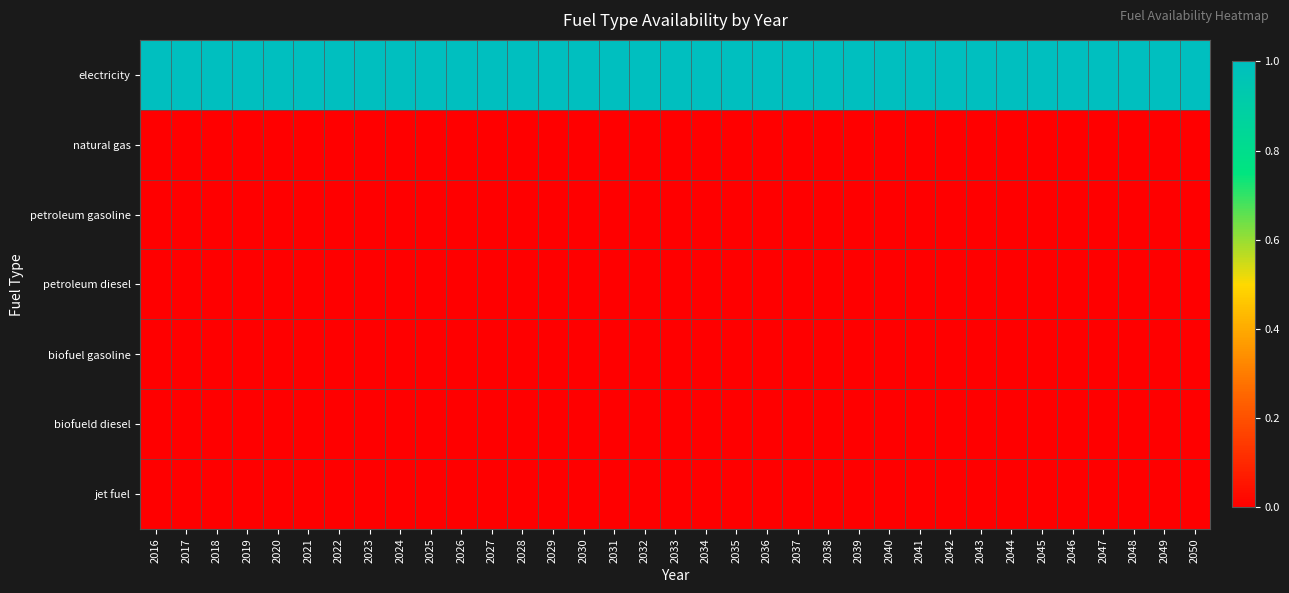

Which has a higher value, 2026 or 2016?

2026